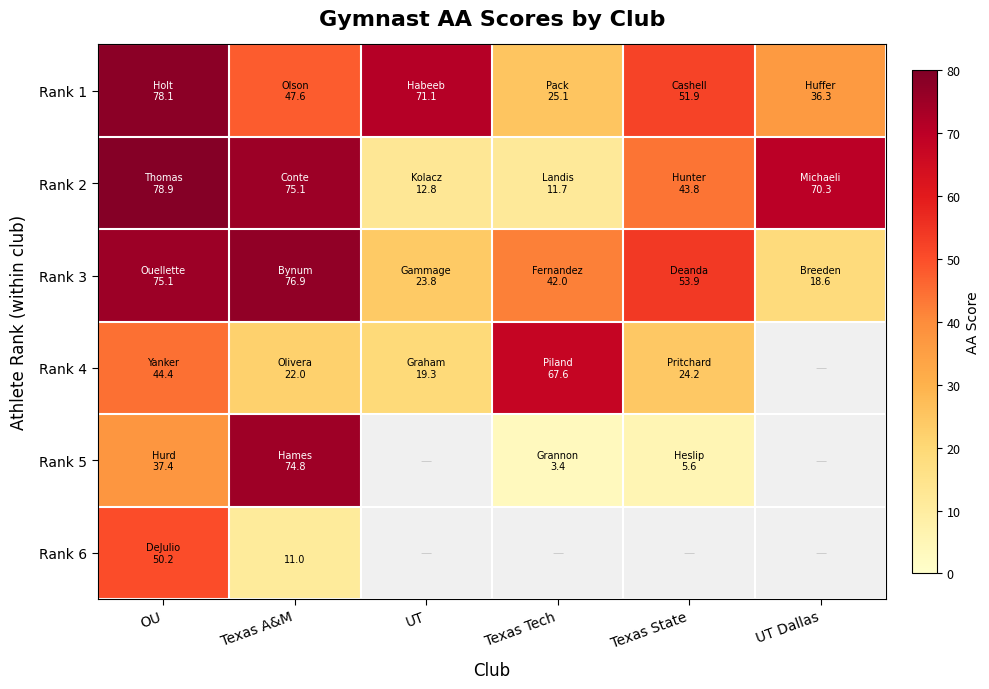

Which label corresponds to the smallest value in the chart?

Texas Tech